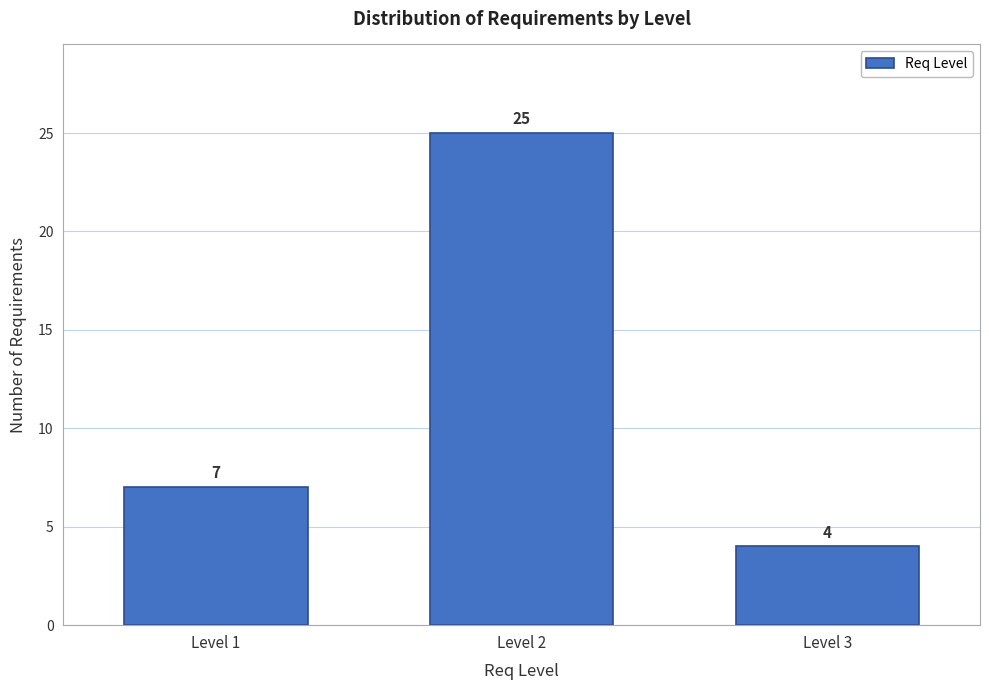

Reading left to right, transcribe all the data shown in this chart.

7	25	4